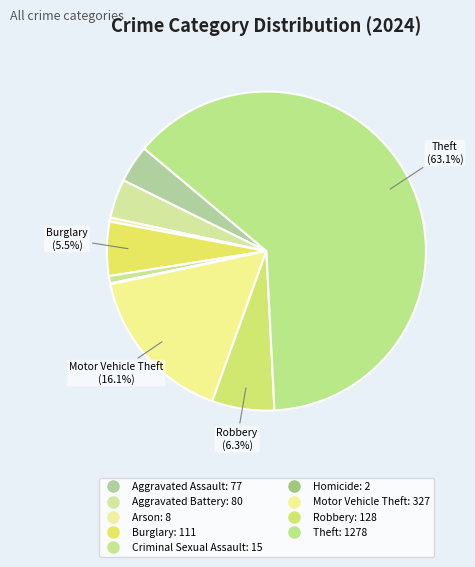

What is the ratio of the value at Motor Vehicle Theft to the value at Criminal Sexual Assault?

21.8